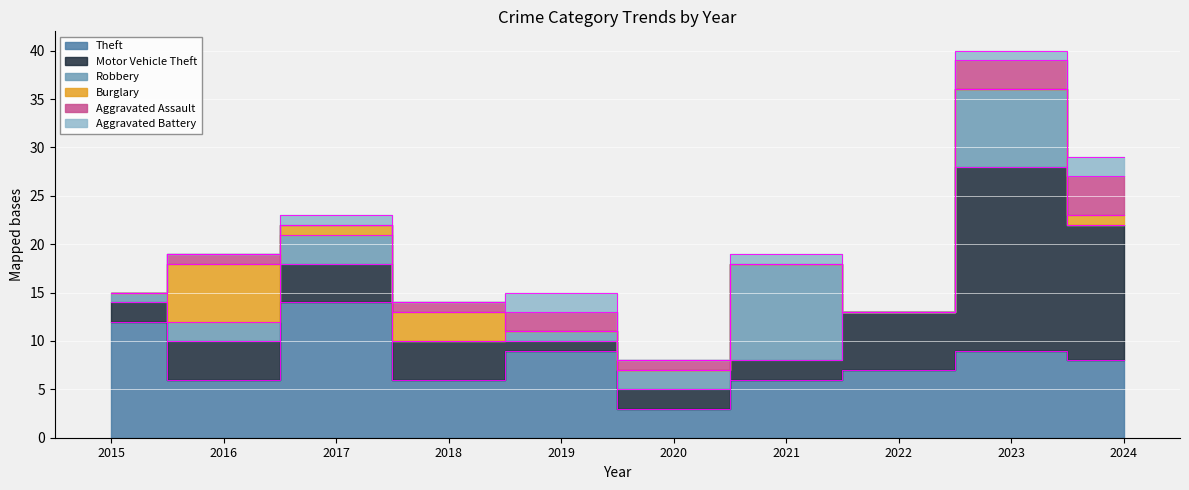

True or false: Aggravated Assault has more than 2 interior local peaks.

False